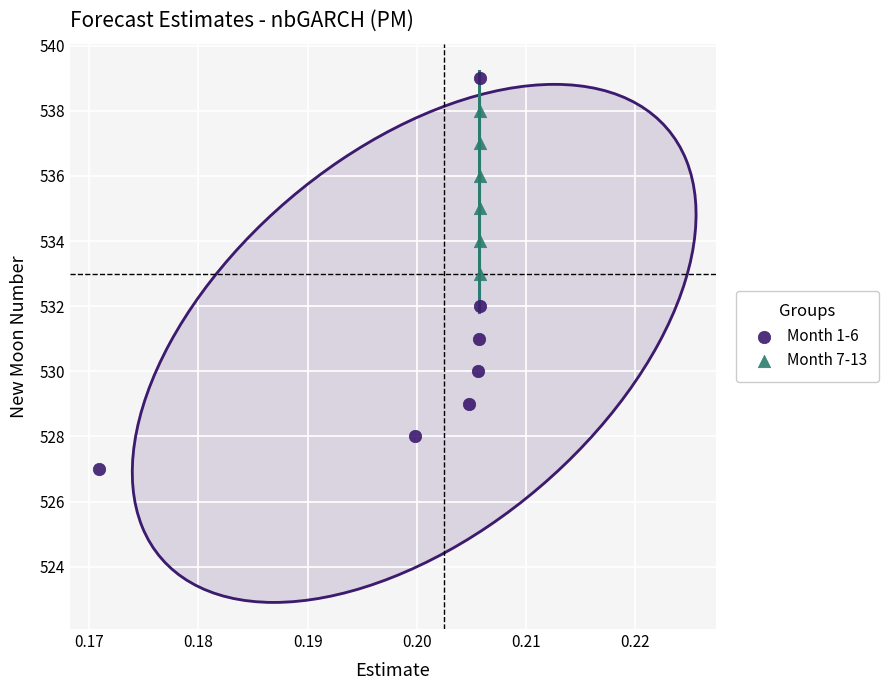

Which series has the widest spread of Y values?

Month 1-6